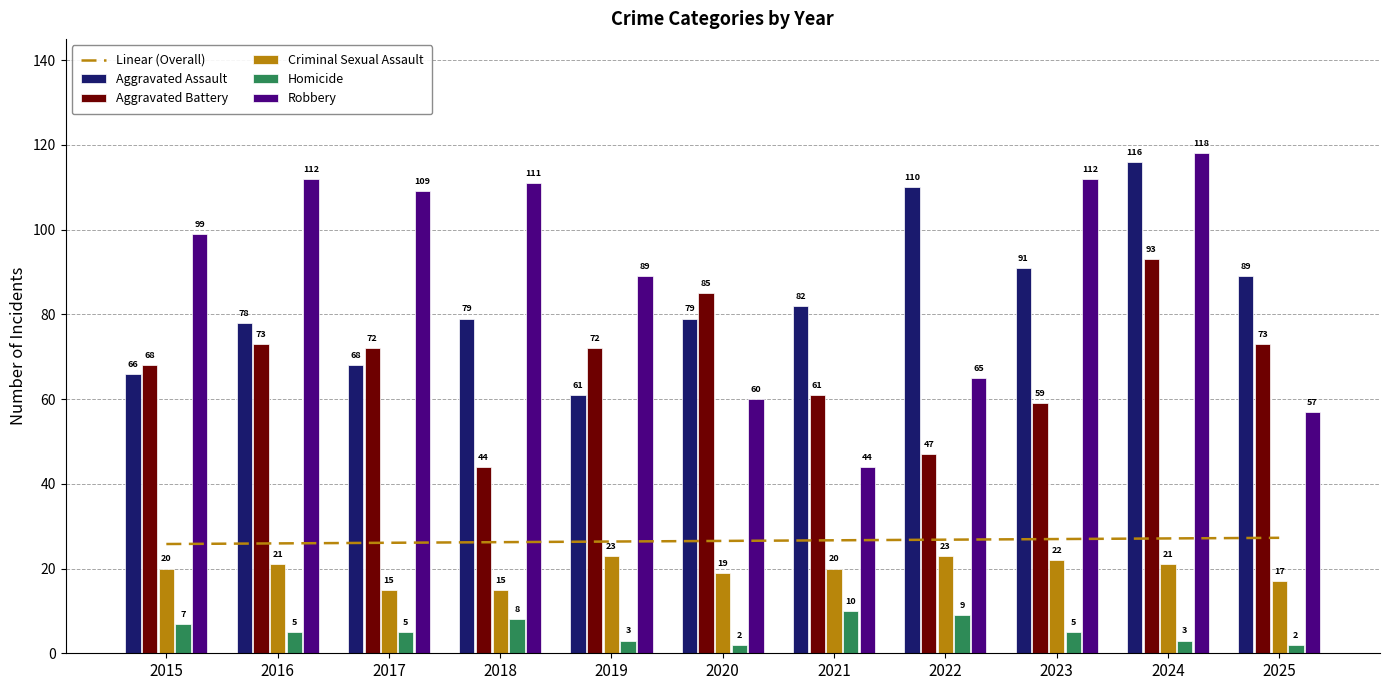

Are the bars horizontal?

No